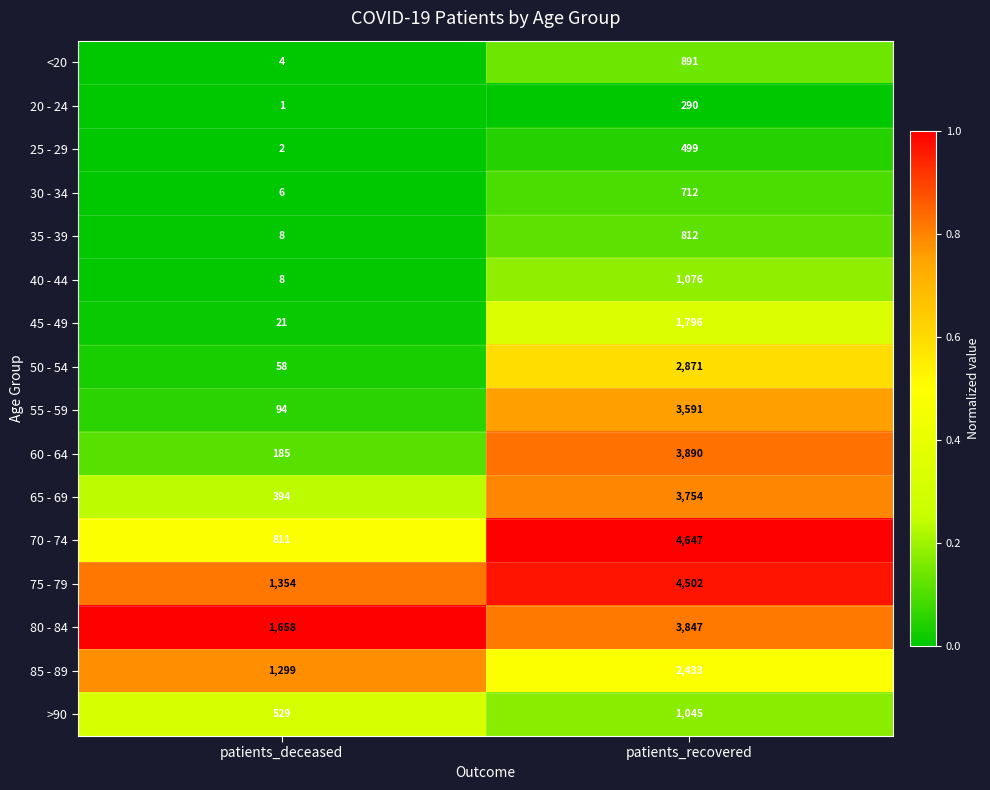

What is the difference between the 20 - 24 values at patients_recovered and patients_deceased?

289